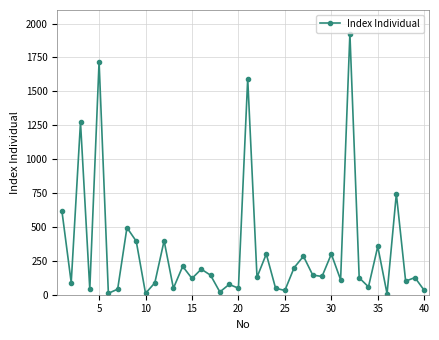

What is the value of the 11th point from the left?

87.7